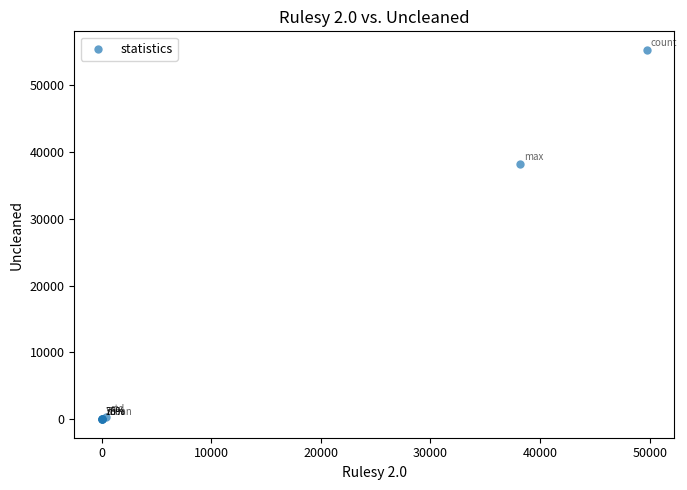

What Y value in the scatter plot is closest to 27658?

38155.4